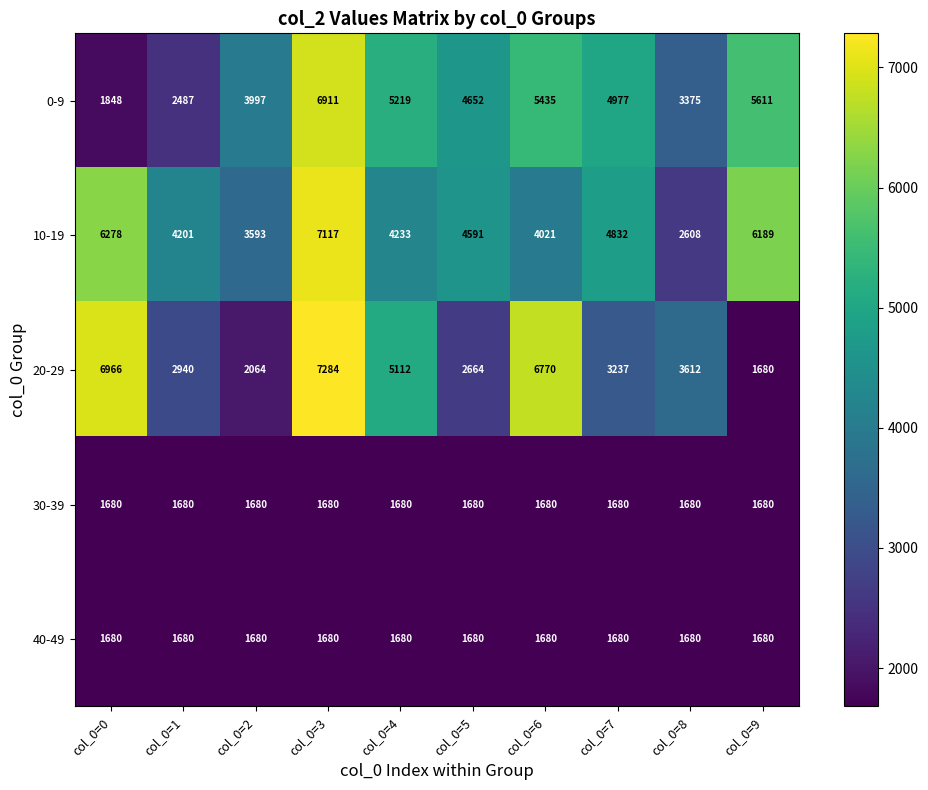

Which label corresponds to the largest value in the chart?

col_0=3